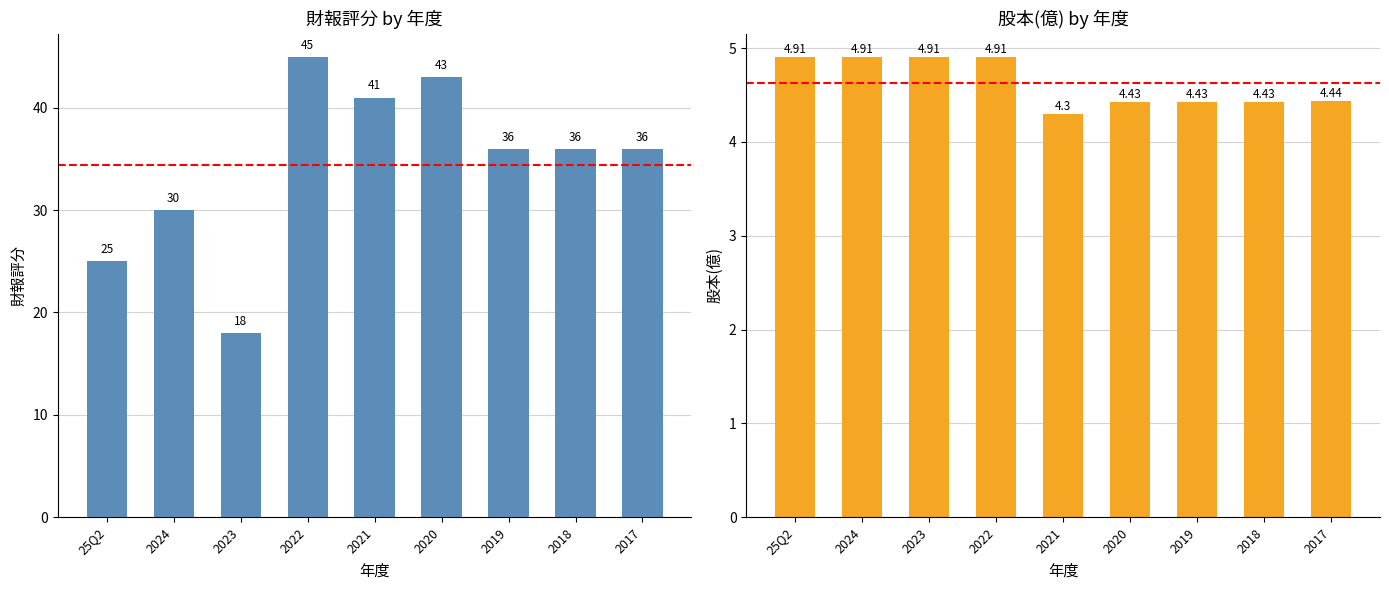

How many categories are shown in the chart?

9